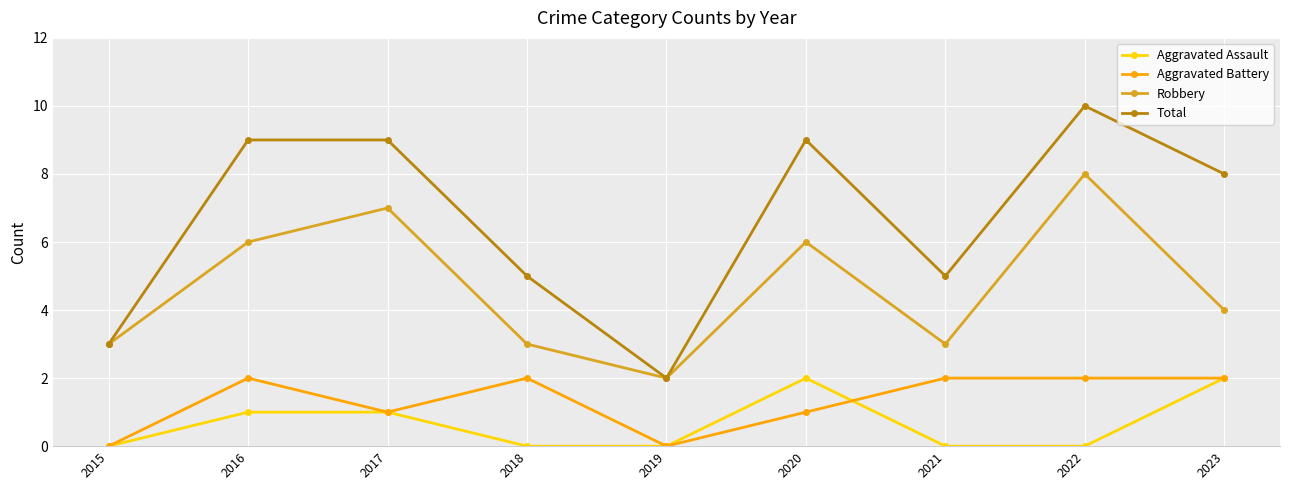

What is the difference between the highest and lowest values at 2016?

8